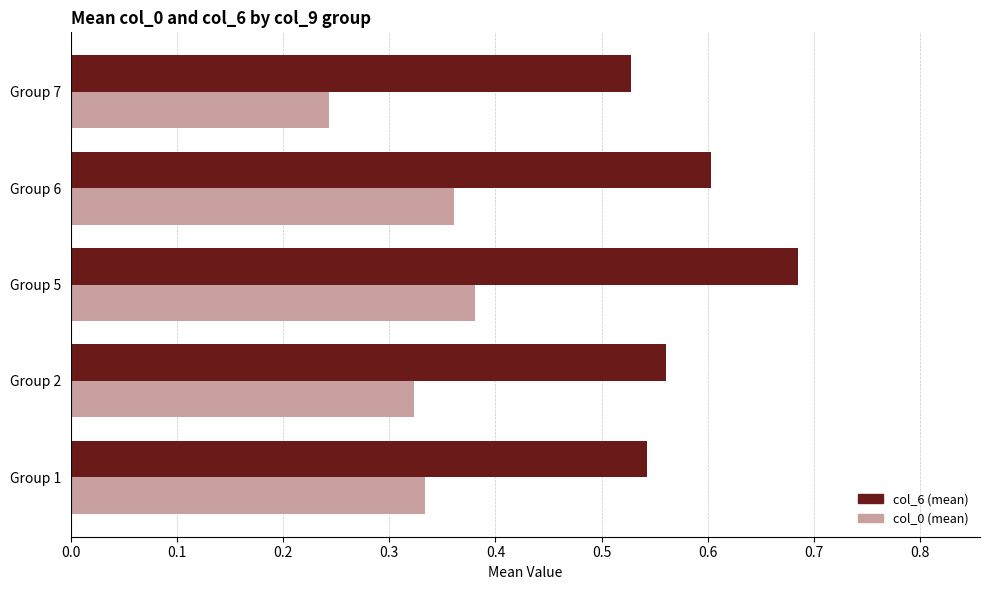

Where is col_6 (mean) nearest to the value 0?

Group 7